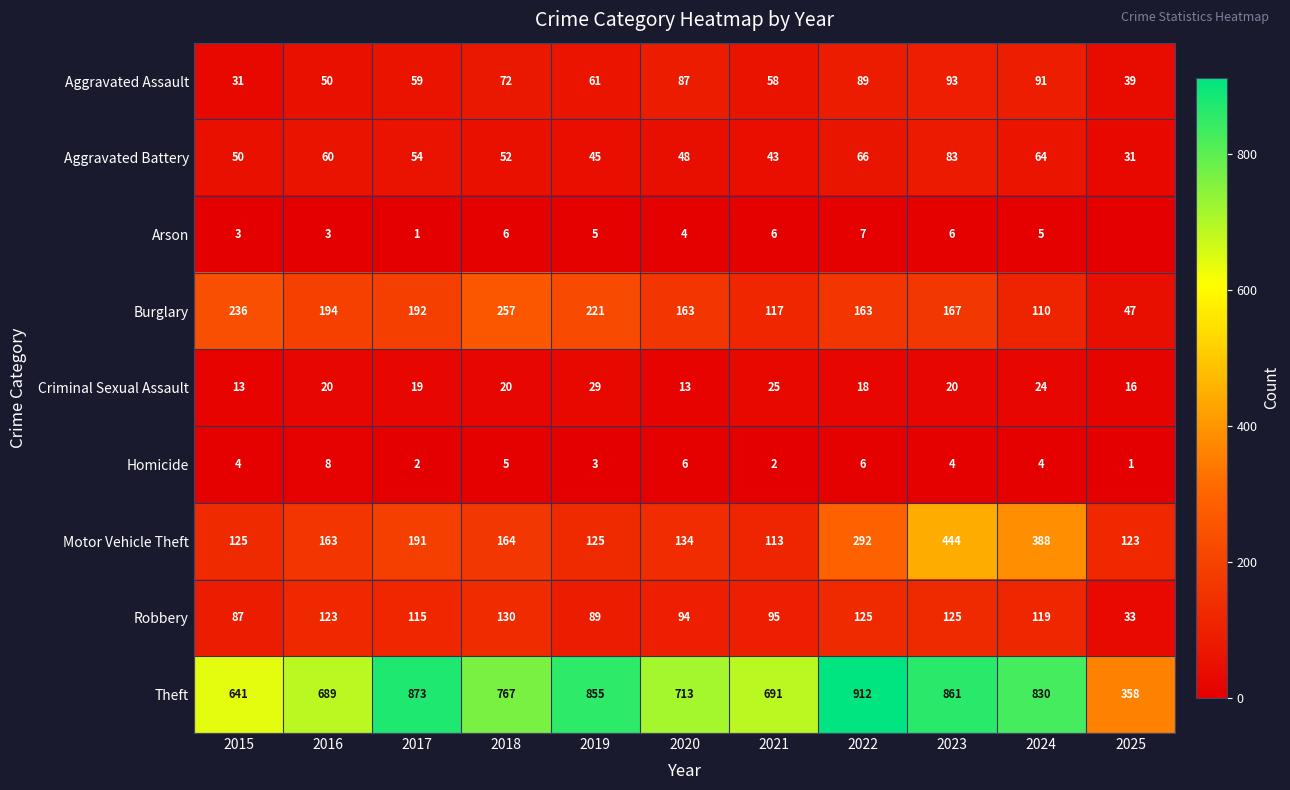

Which series changed the most between 2018 and 2021?

Burglary